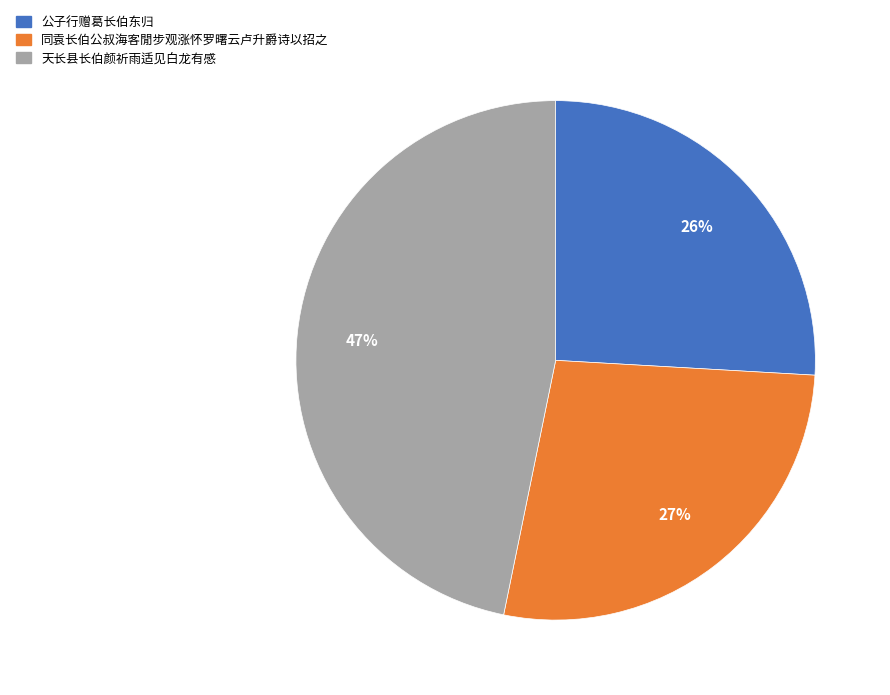

To the nearest percent, what is the combined percentage of 公子行赠葛长伯东归 and 天长县长伯颜祈雨适见白龙有感?

73%